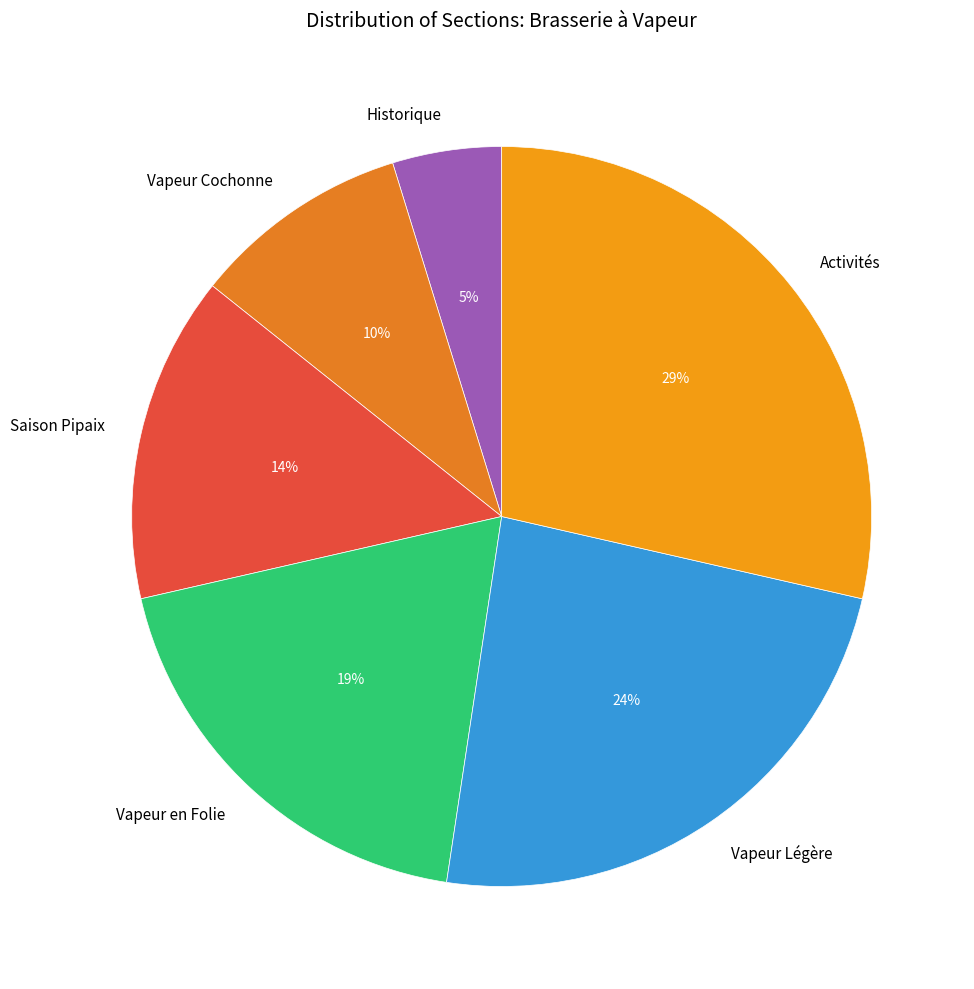

What is the smallest slice in the pie chart?

Historique